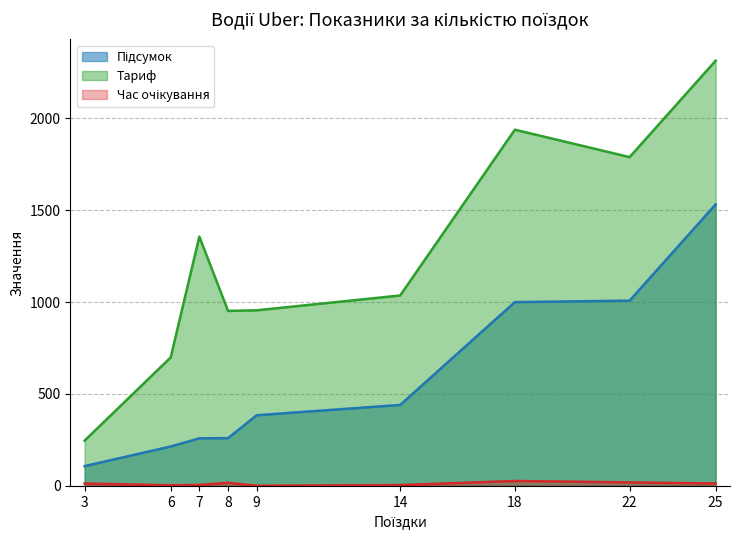

Count the number of categories in the chart.

9